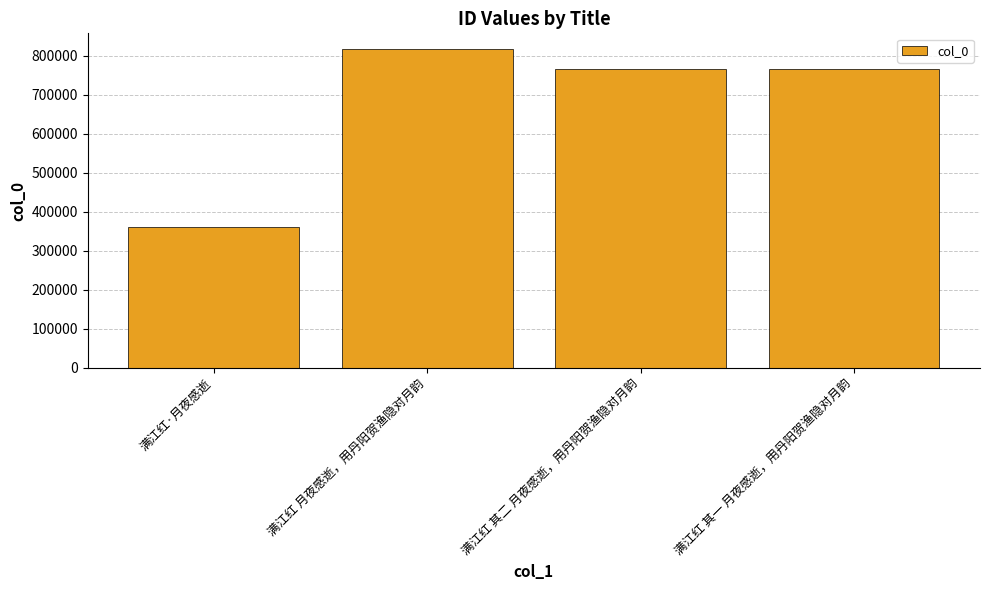

What is the label of the 2nd bar from the right?

满江红 其二 月夜感逝，用丹阳贺渔隐对月韵